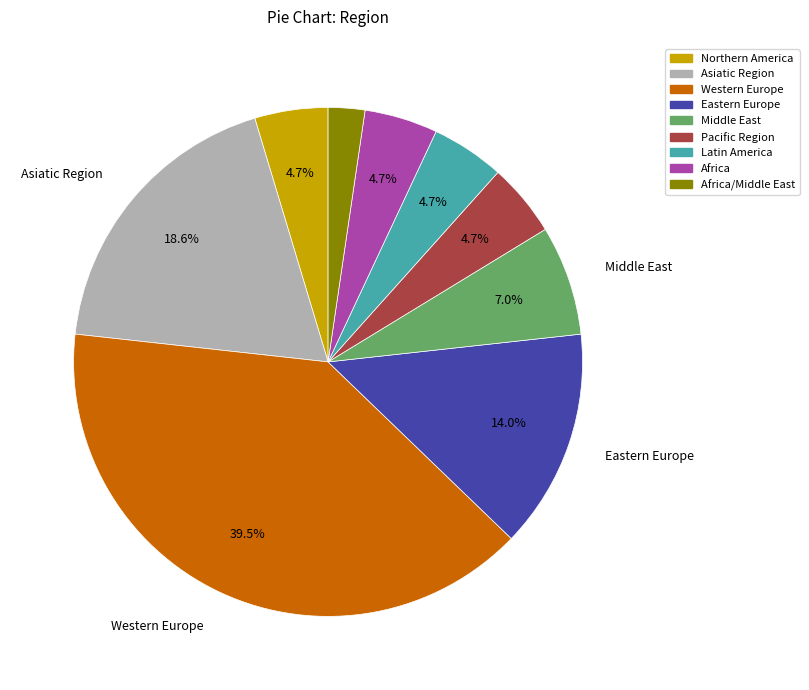

Is there a majority slice in this chart?

No